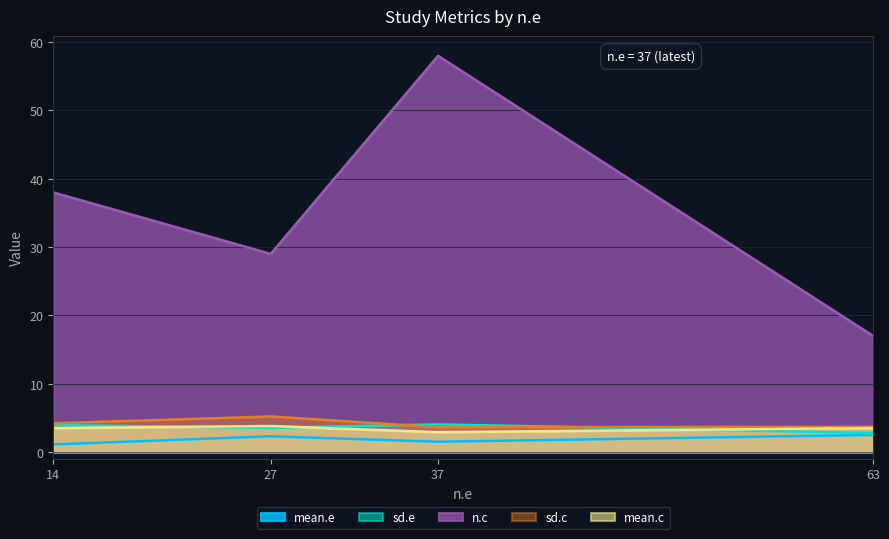

What is the sum of the mean.e values at 63 and 14?

3.6